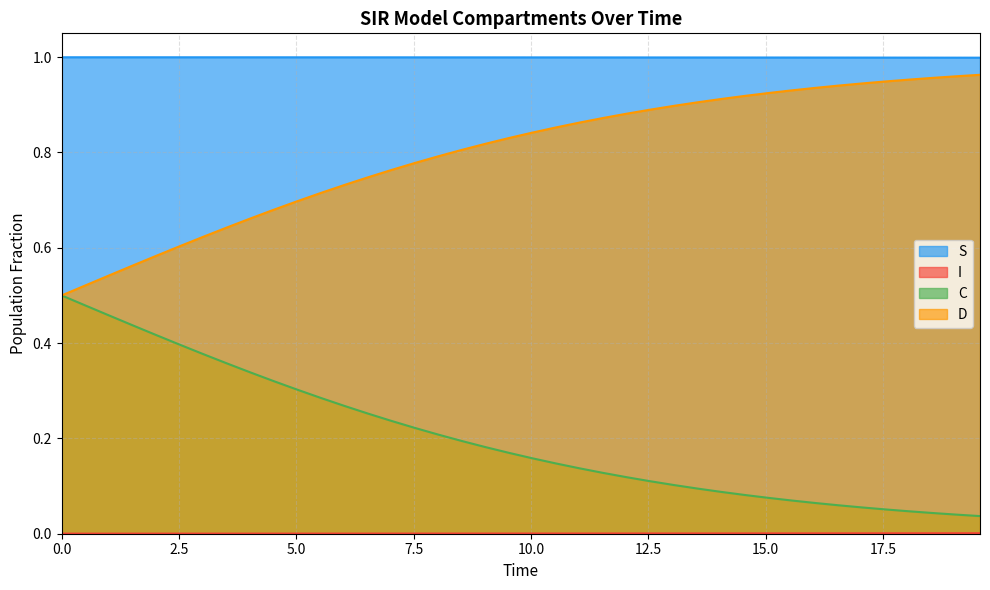

What is the difference between the second highest and second lowest values in the C series?

0.4